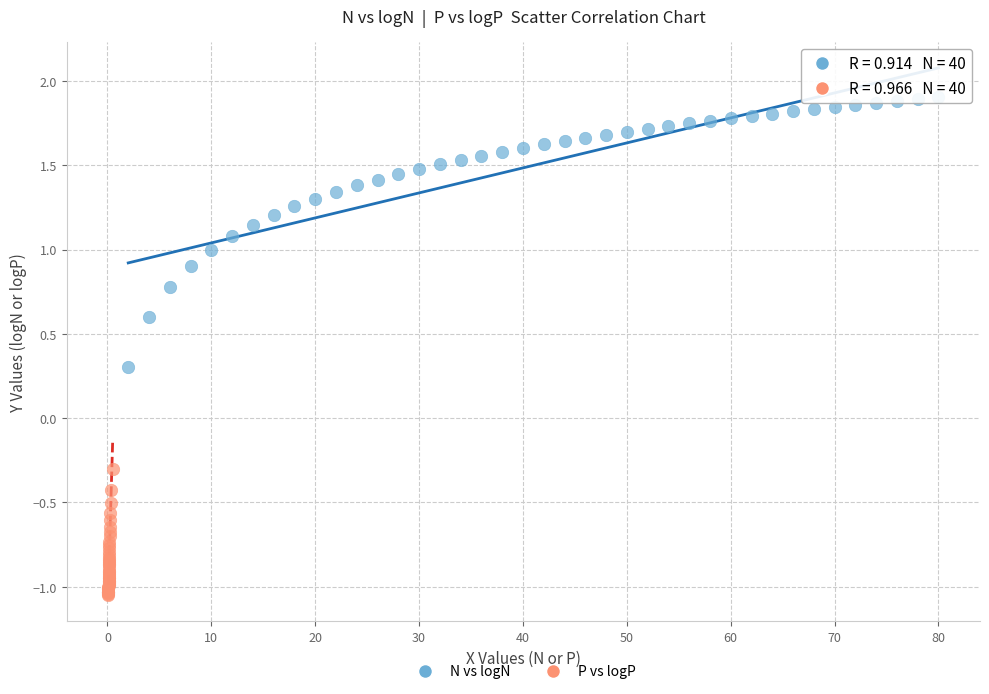

Which series reaches the minimum Y coordinate?

P vs logP